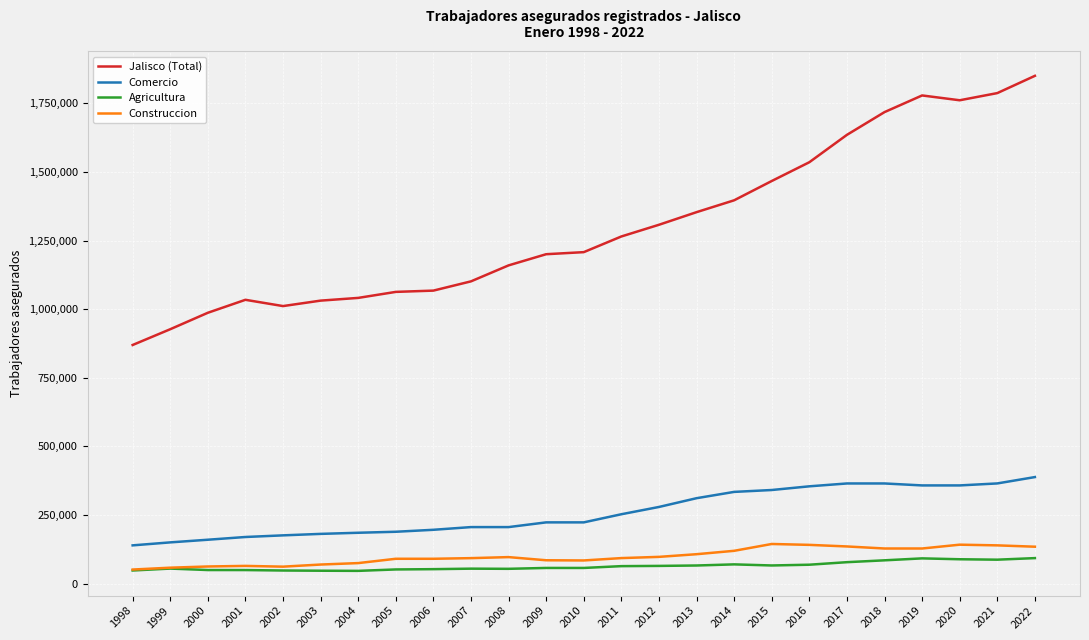

The value of Comercio at 2012 is 279335. True or false?

True